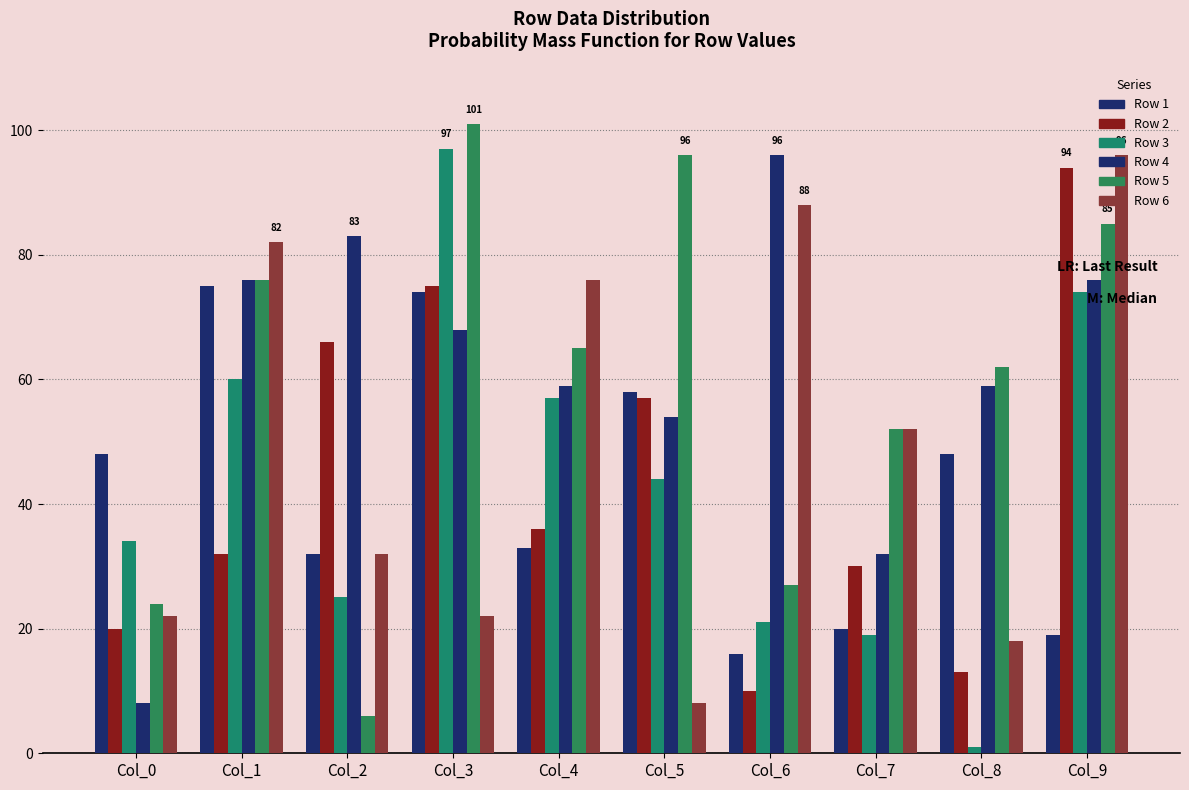

How many categories are shown in the chart?

10